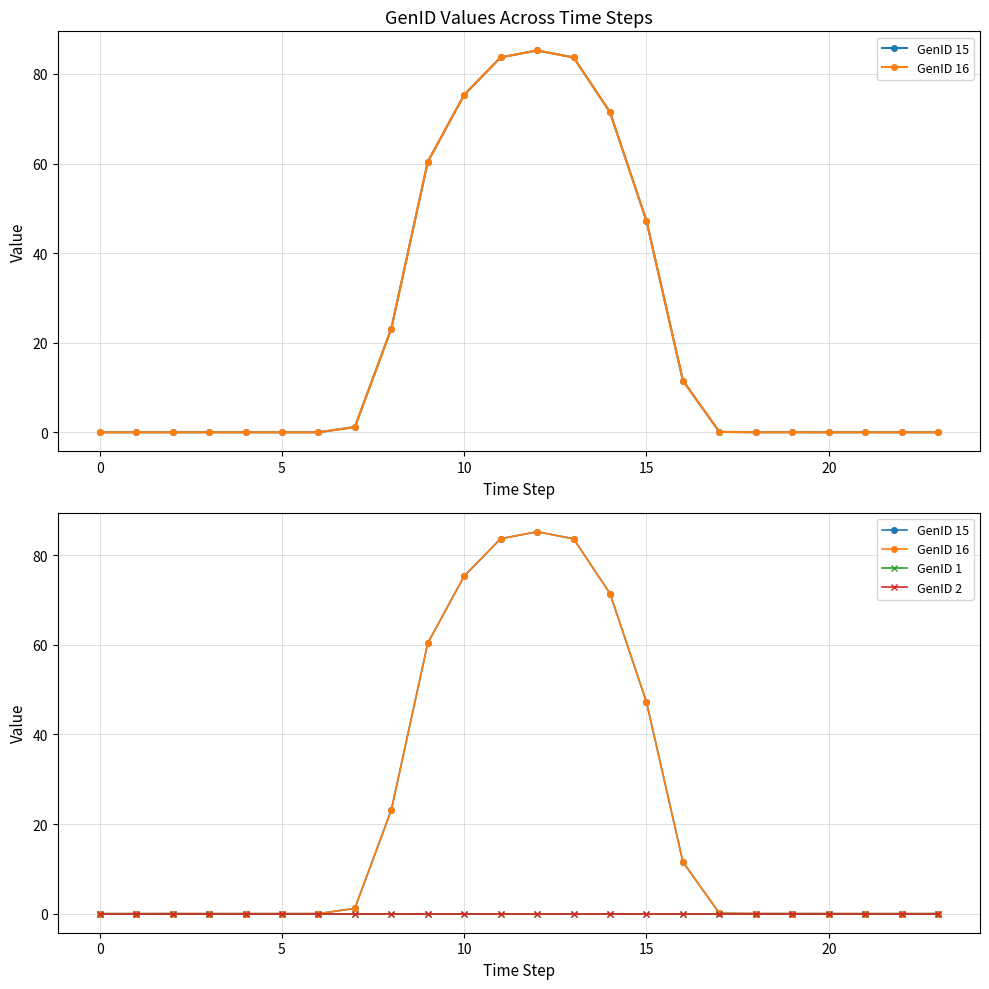

The GenID 16 series shows 0.0 at 0. True or false?

True